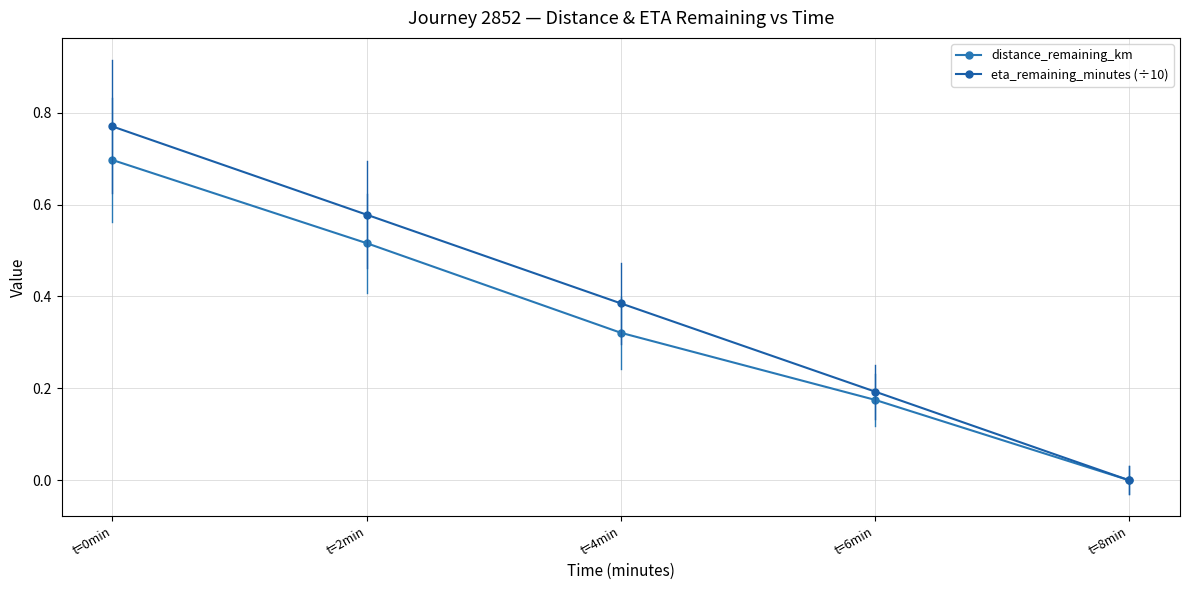

How many values in distance_remaining_km are above zero?

4